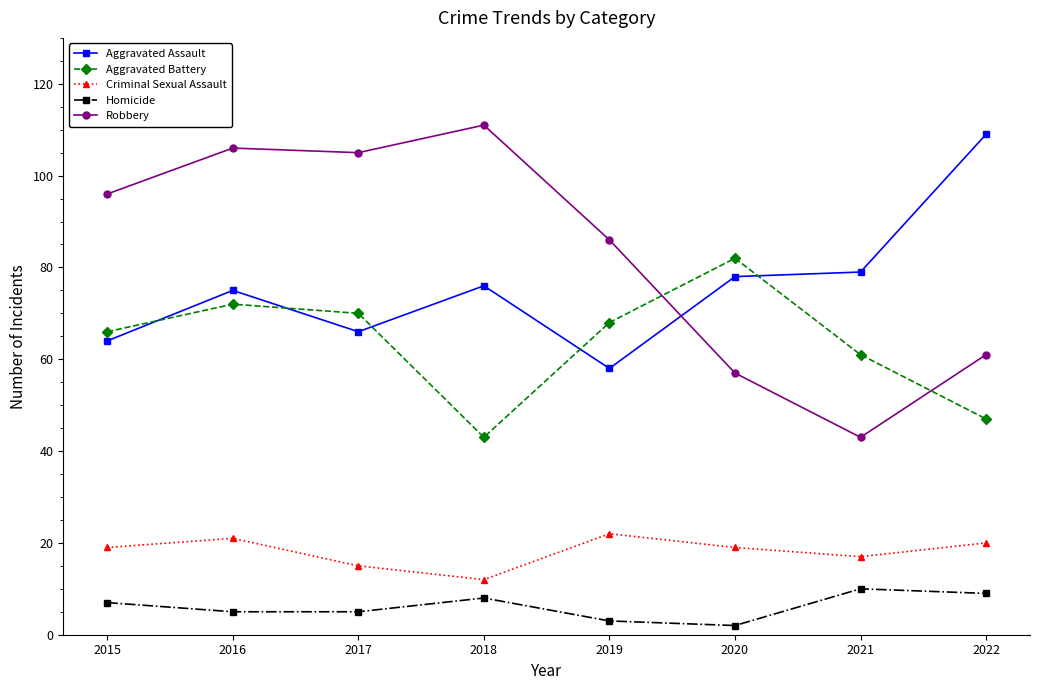

What is the value of the Criminal Sexual Assault point at the 4th from the left?

12